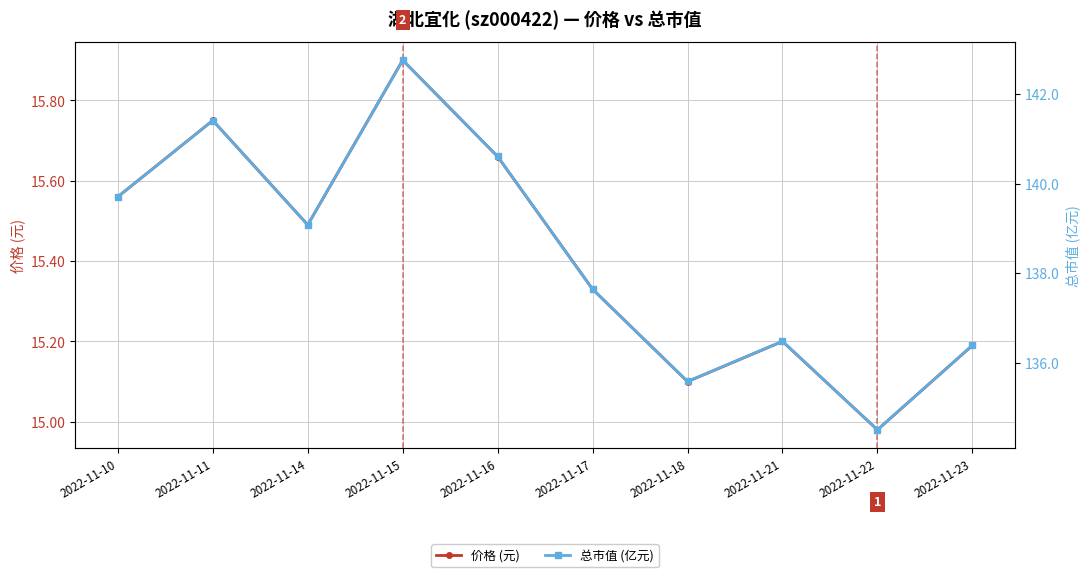

Which series has the largest range (max minus min)?

总市值 (亿元)